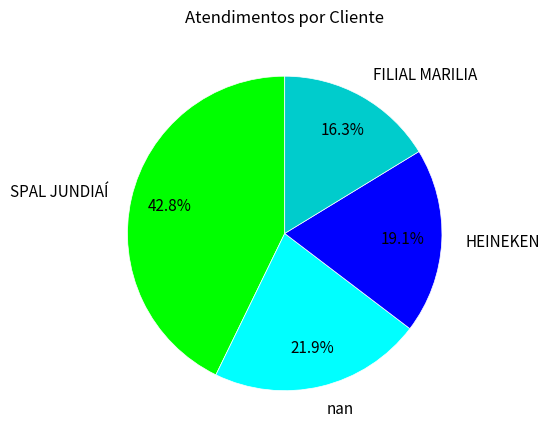

What is the ratio of the value at nan to the value at SPAL JUNDIAÍ?

0.5